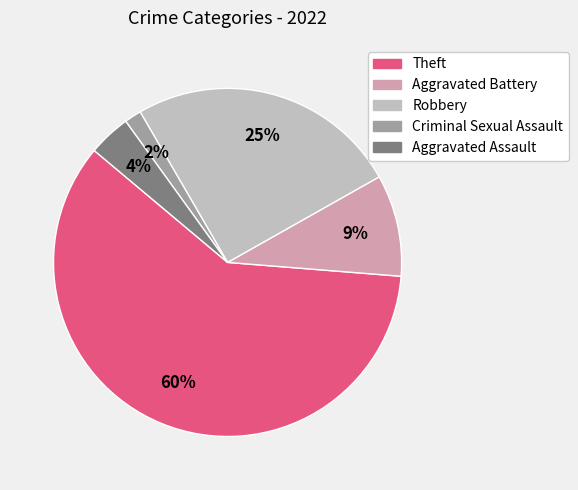

Is the sum of Aggravated Battery and Robbery greater than half?

No